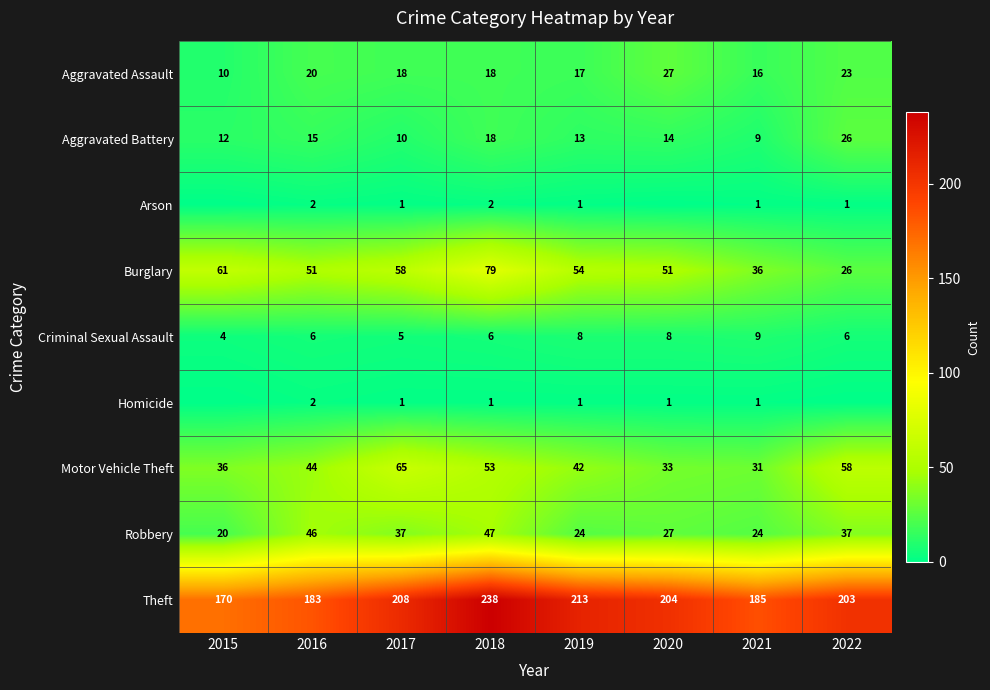

What is the sum of the Motor Vehicle Theft values at 2016 and 2018?

97